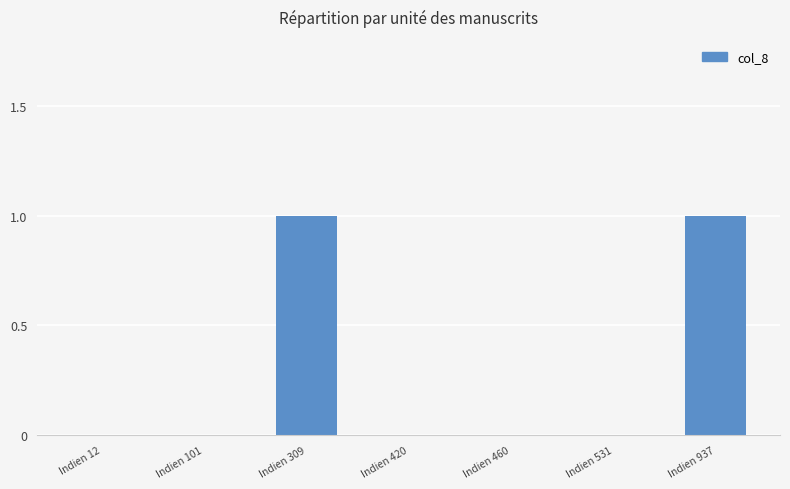

Is it true that the value at Indien 937 is 1?

True